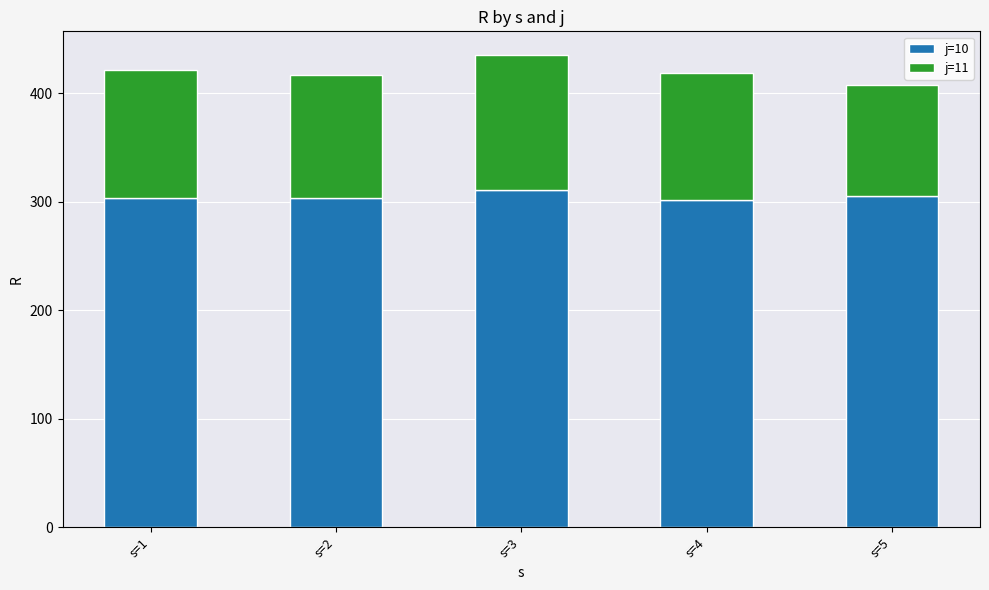

What is the maximum value for j=10?

311.0